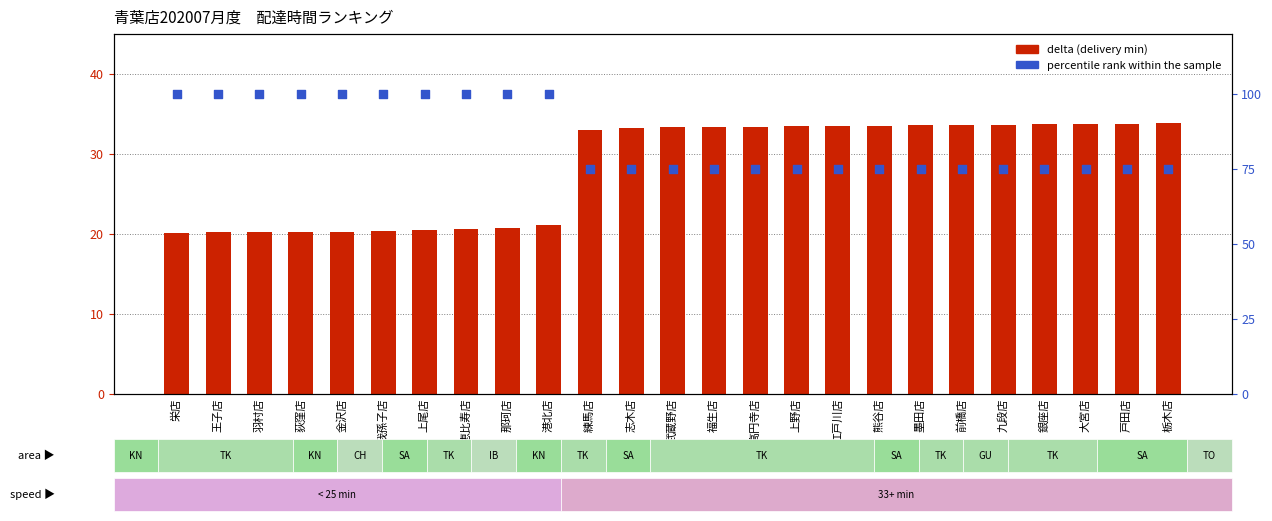

At which category is the sum across all series the highest?

港北店